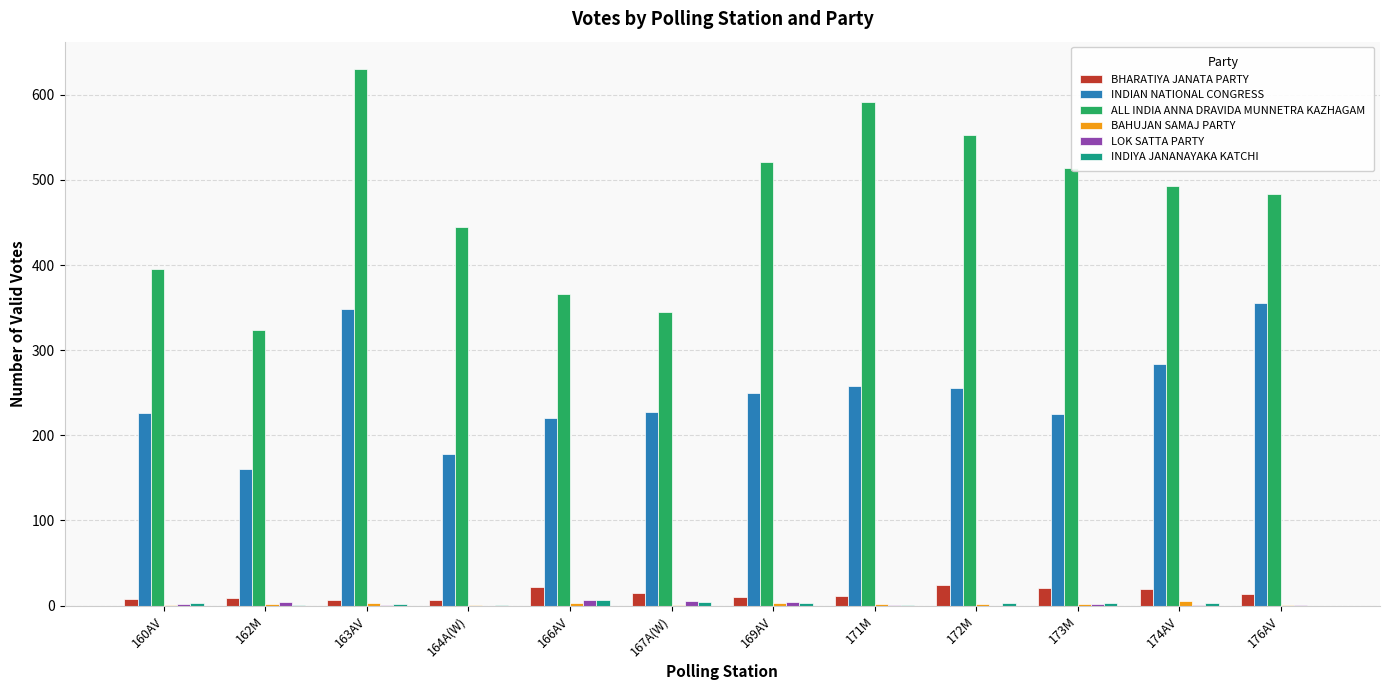

The LOK SATTA PARTY series shows 4 at 169AV. True or false?

True